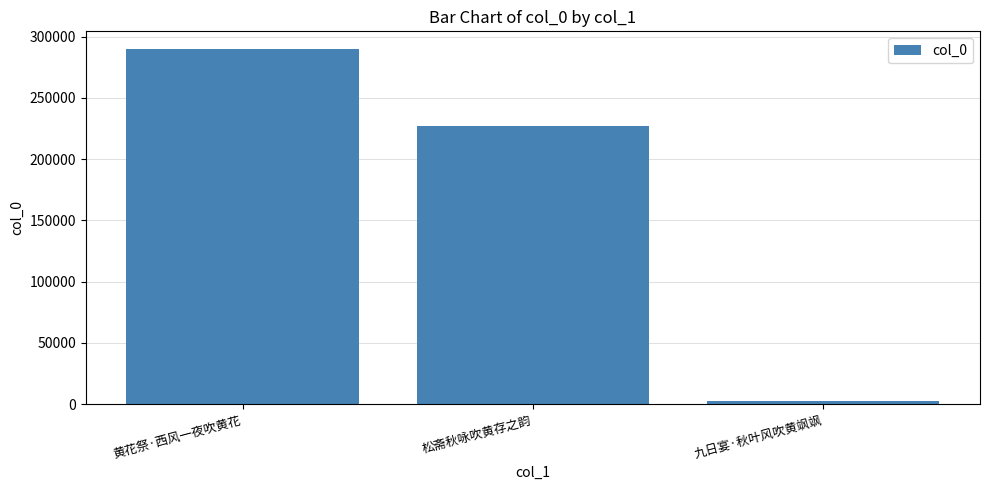

Read the value at 松斋秋咏吹黄存之韵.

226769